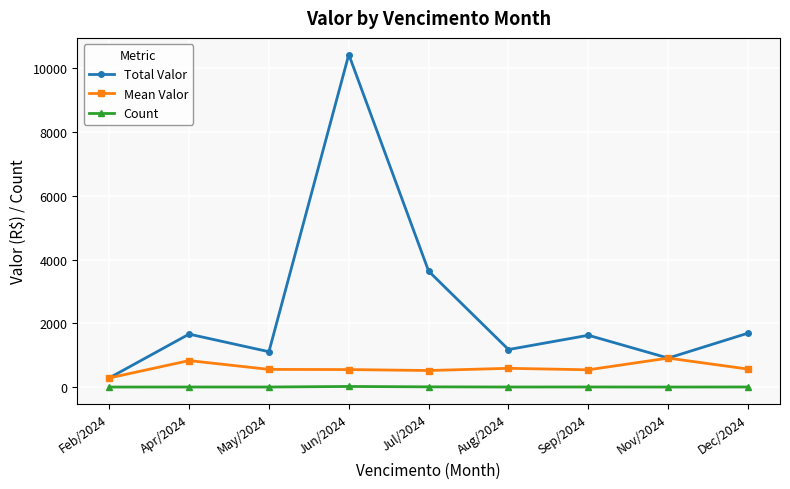

True or false: Mean Valor and Count intersect in this chart.

False